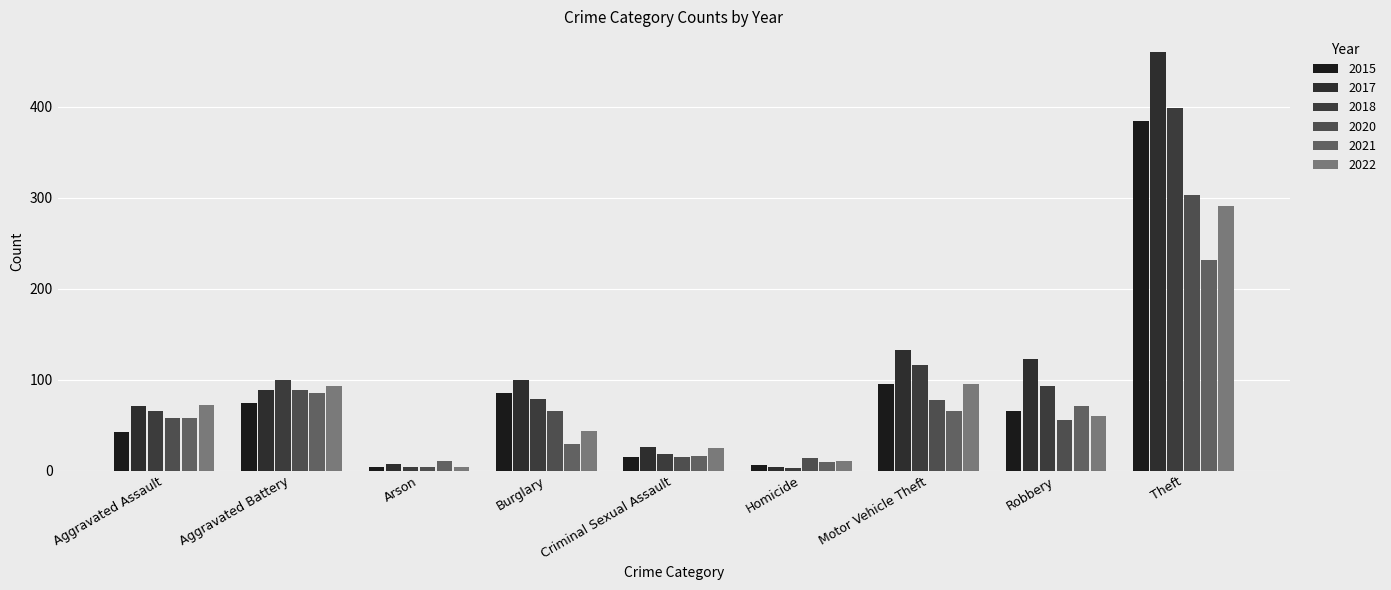

What is the total value across all series at Homicide?

46